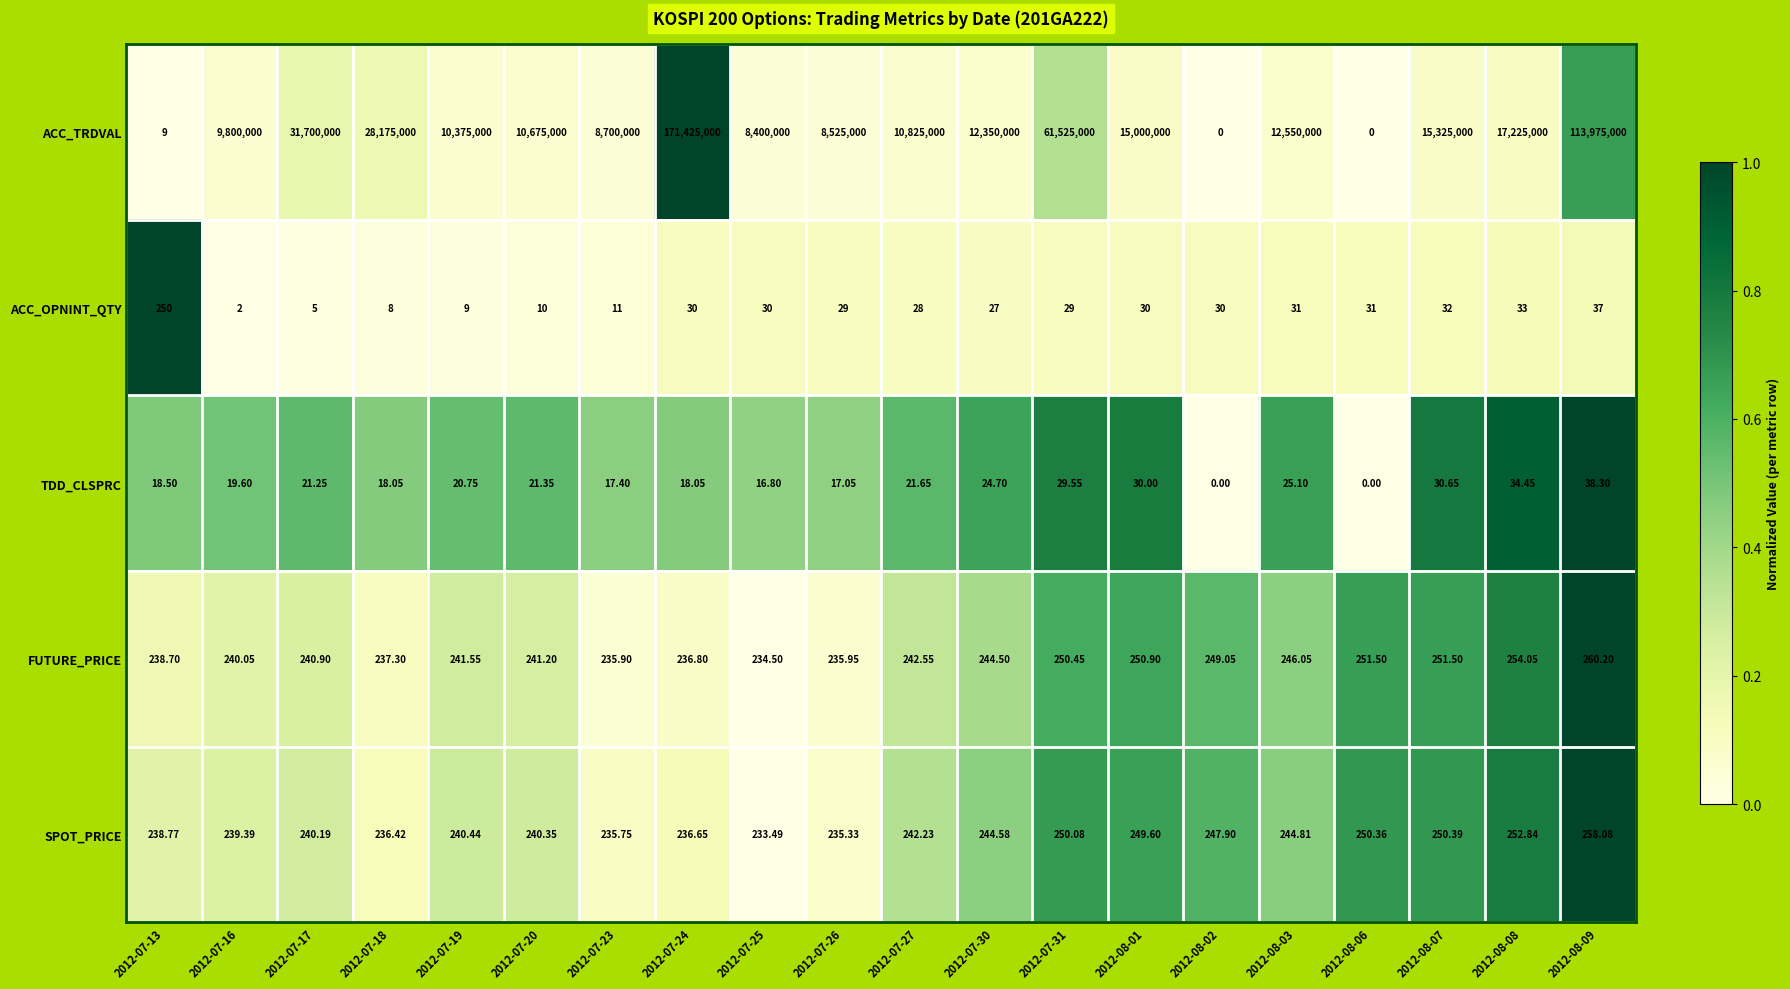

Which series changed the most between 2012-07-24 and 2012-07-25?

ACC_TRDVAL